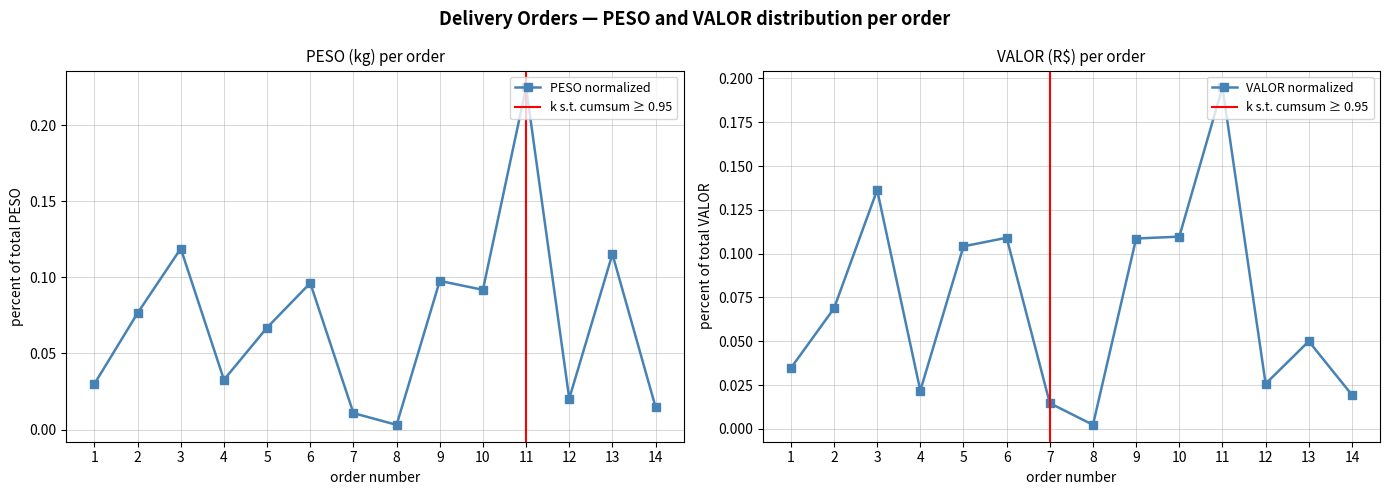

What is the value of the VALOR point at the 5th from the left?

0.1